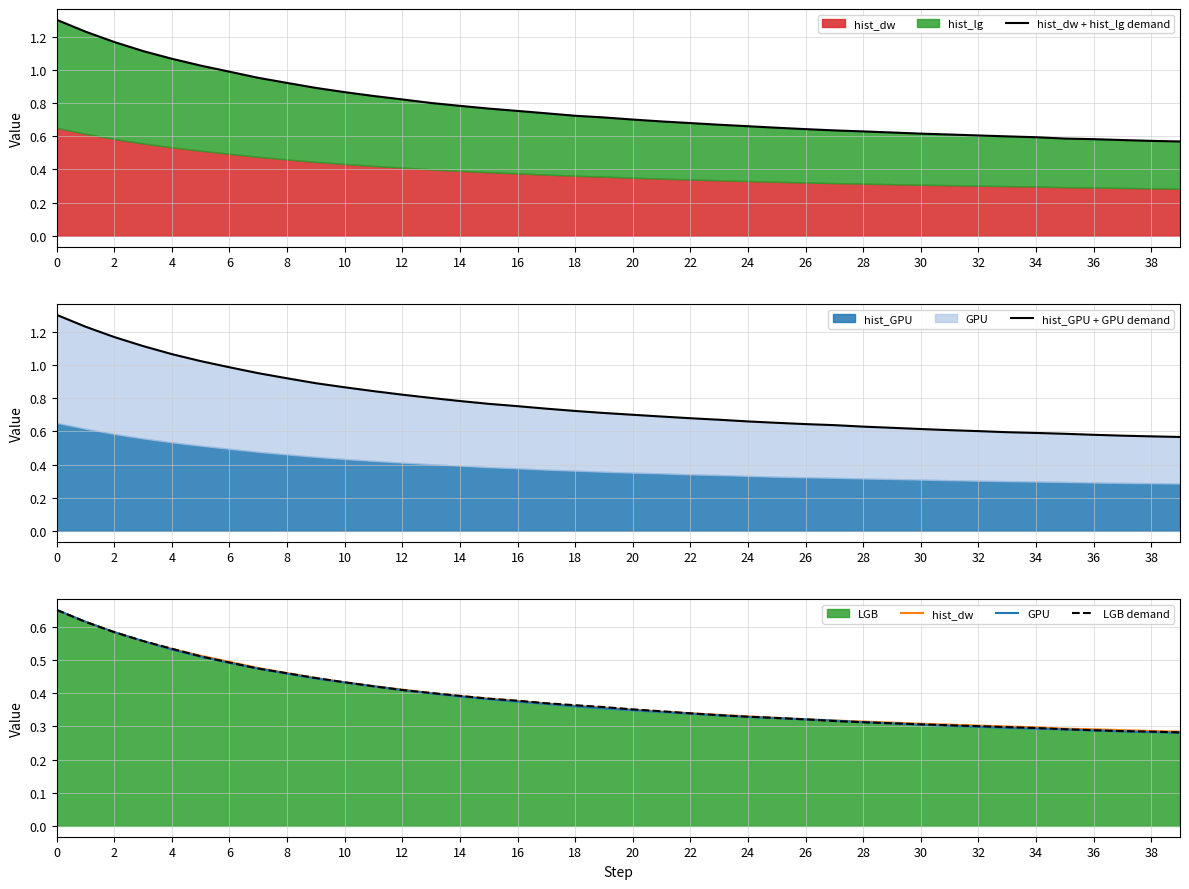

At how many categories does at least one series exceed 0?

40